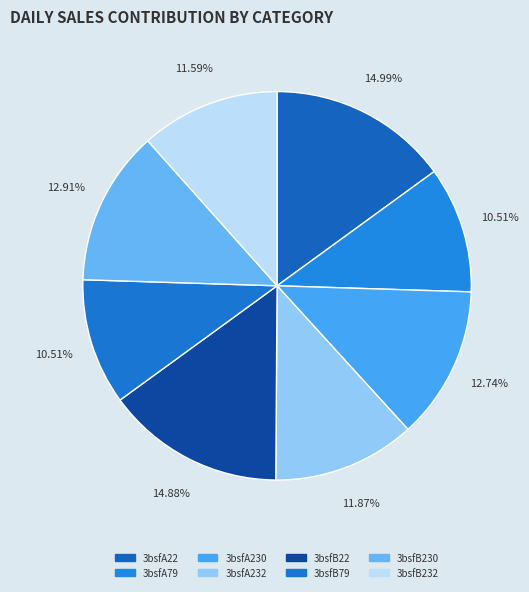

To the nearest percent, what is the combined percentage of 3bsfA230 and 3bsfB230?

26%